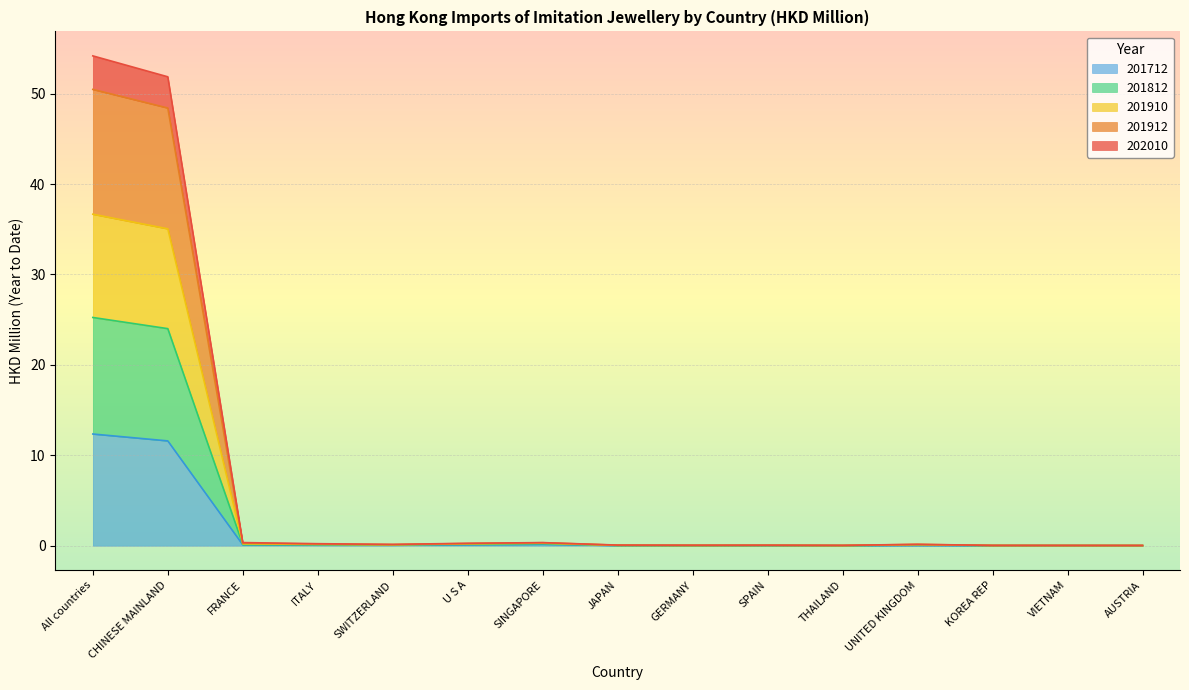

True or false: 201712 and 201910 cross at least once.

False